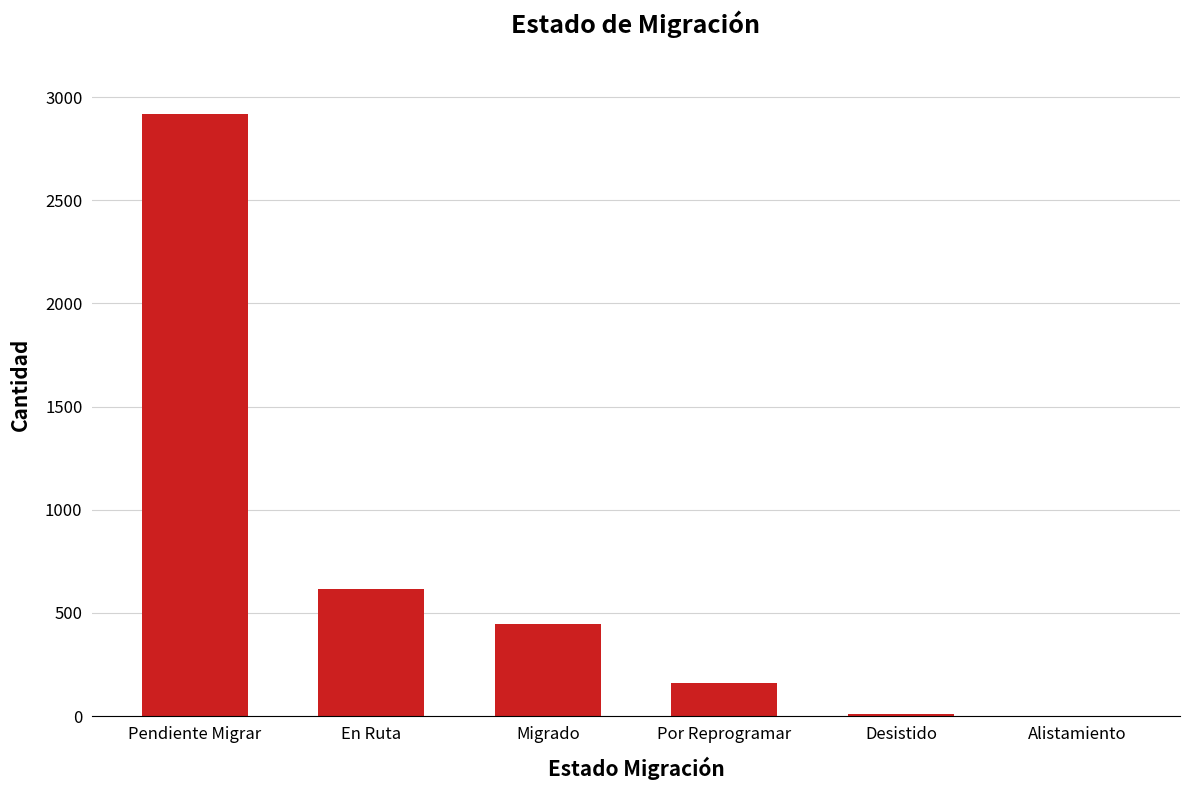

The value at Pendiente Migrar is 1229. True or false?

False